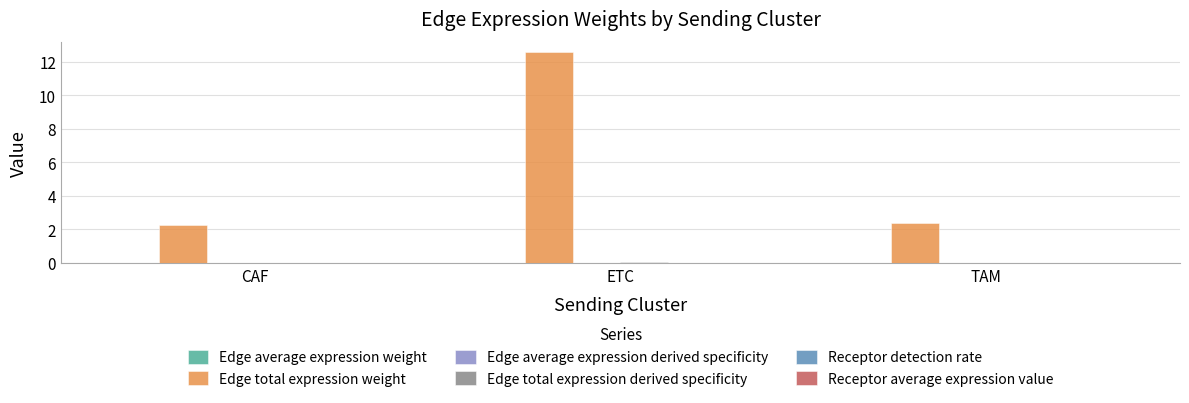

Which series changed the most between ETC and TAM?

Edge total expression weight